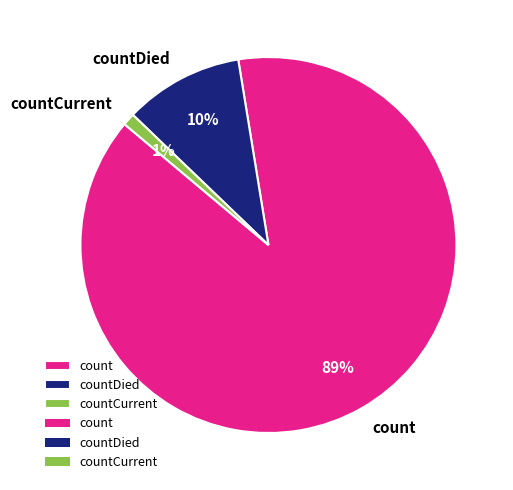

To the nearest percent, what portion does count represent?

89%